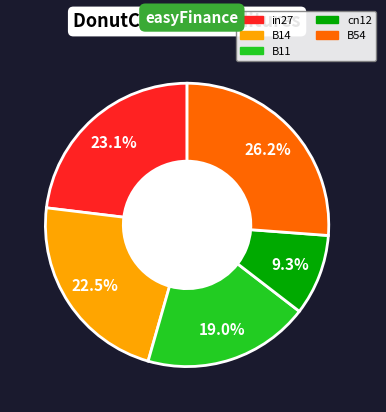

Is B14 the majority of the pie?

No